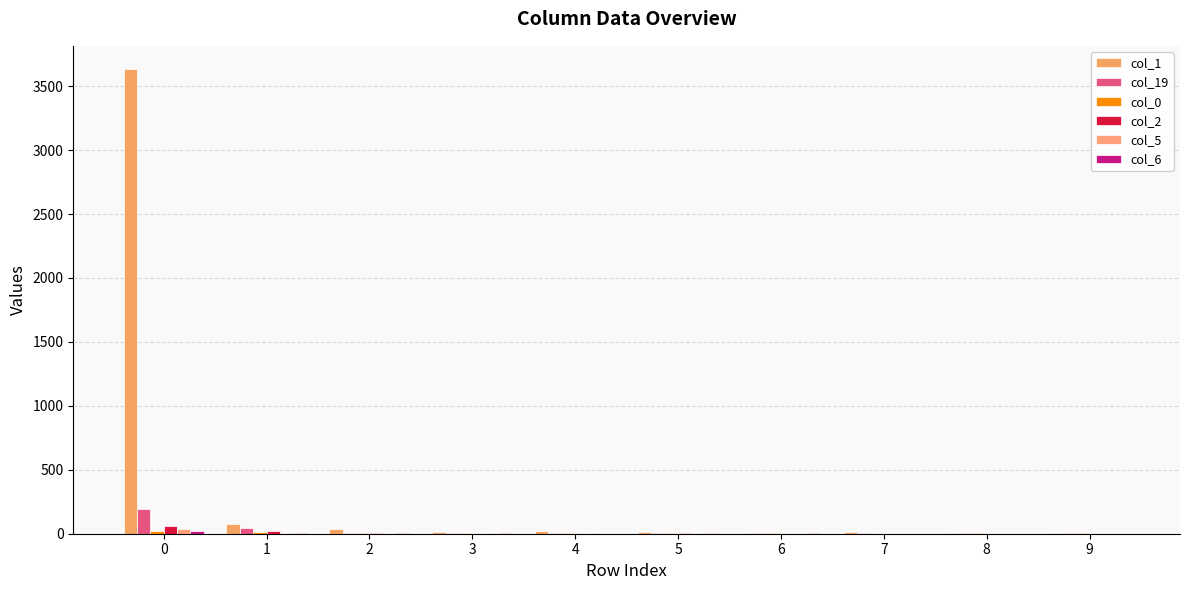

List the labels in order of col_19 value, smallest first.

4, 6, 9, 8, 5, 7, 3, 2, 1, 0